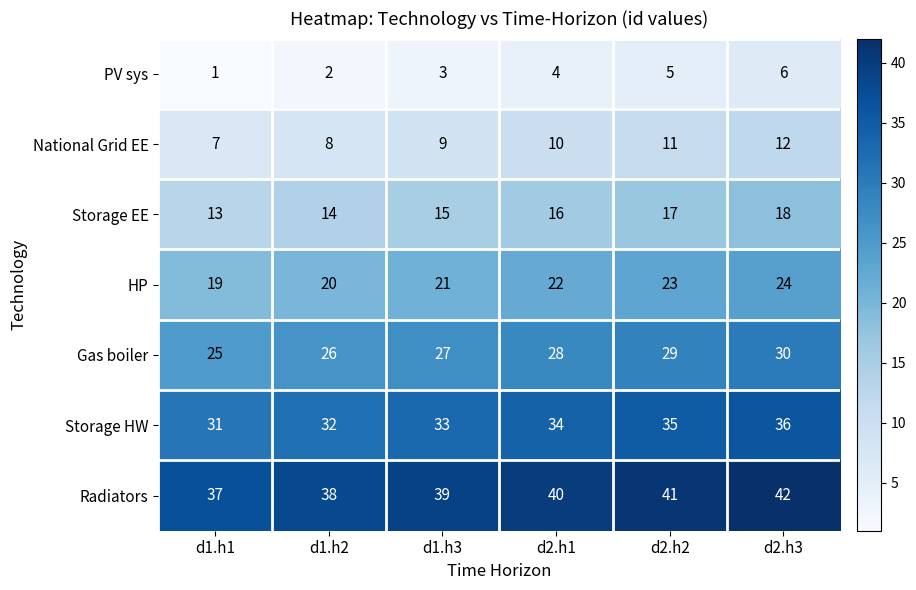

Rank the series at d1.h1 from lowest to highest value.

PV sys, National Grid EE, Storage EE, HP, Gas boiler, Storage HW, Radiators